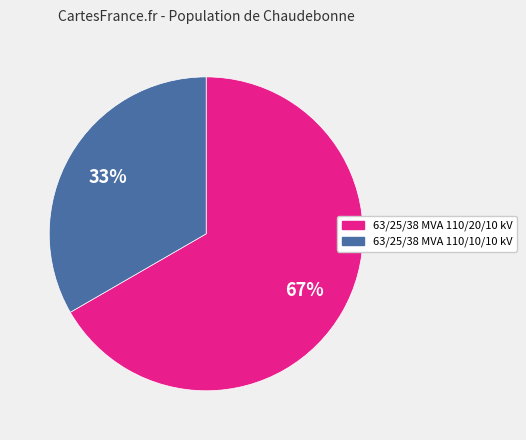

Does 63/25/38 MVA 110/10/10 kV account for over 50% of the chart?

No